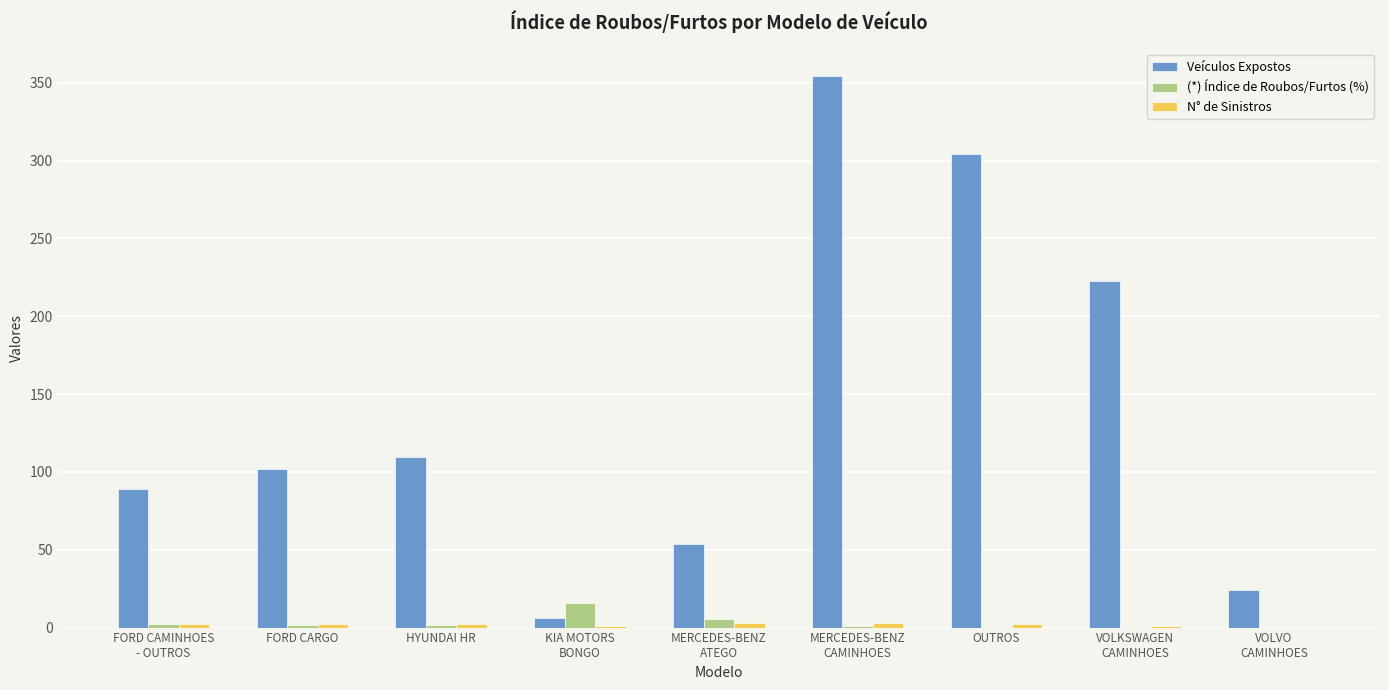

Which series has the largest total across all categories?

Veículos Expostos